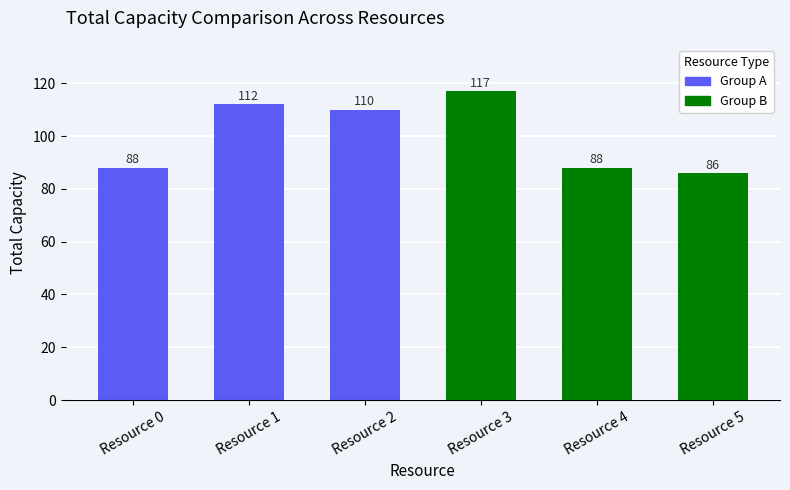

What is the value of the 5th bar from the left?

88